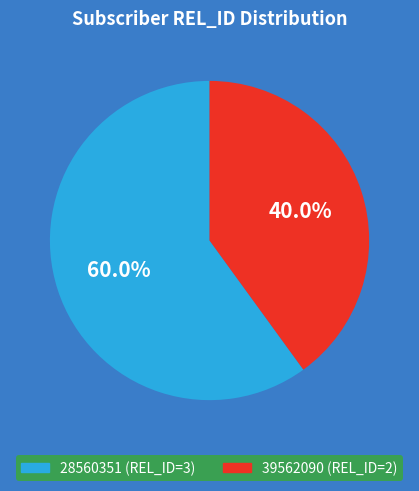

To the nearest percent, what is the difference between the 39562090 and 28560351 slice percentages?

20%